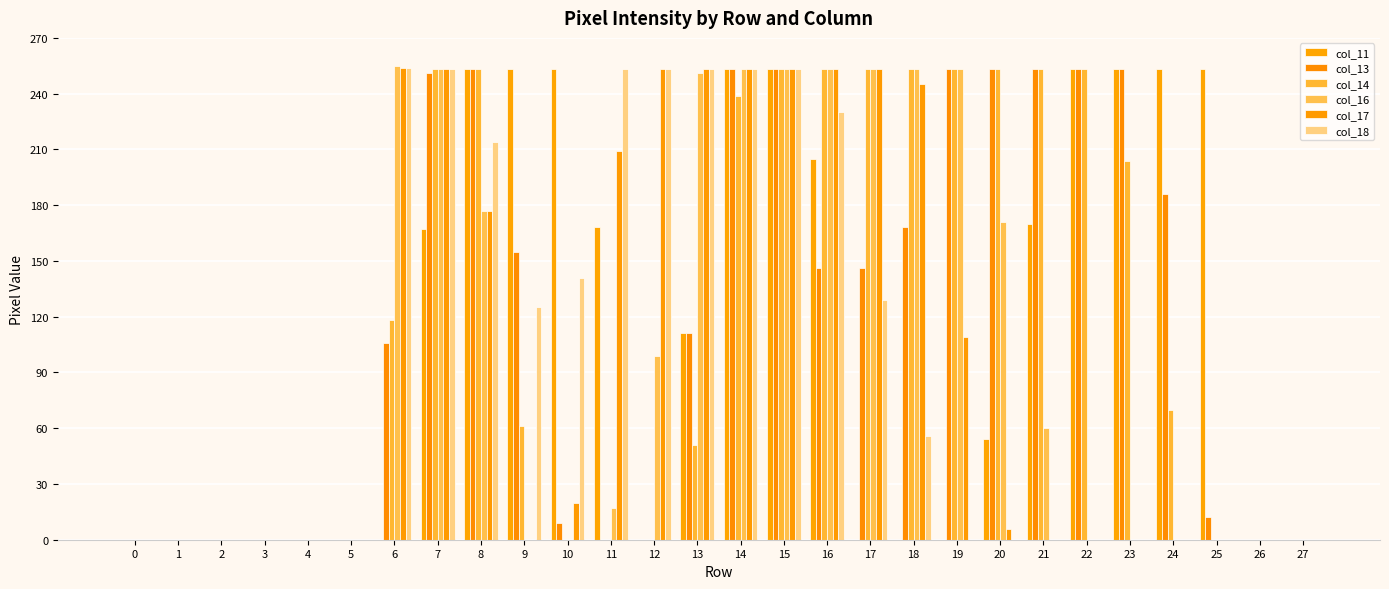

How many data points does each series have?

28